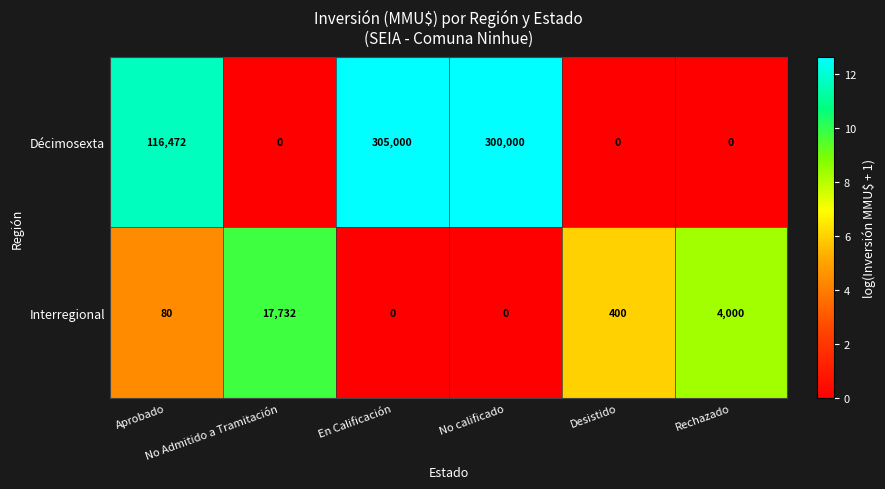

How many data points does each series have?

6